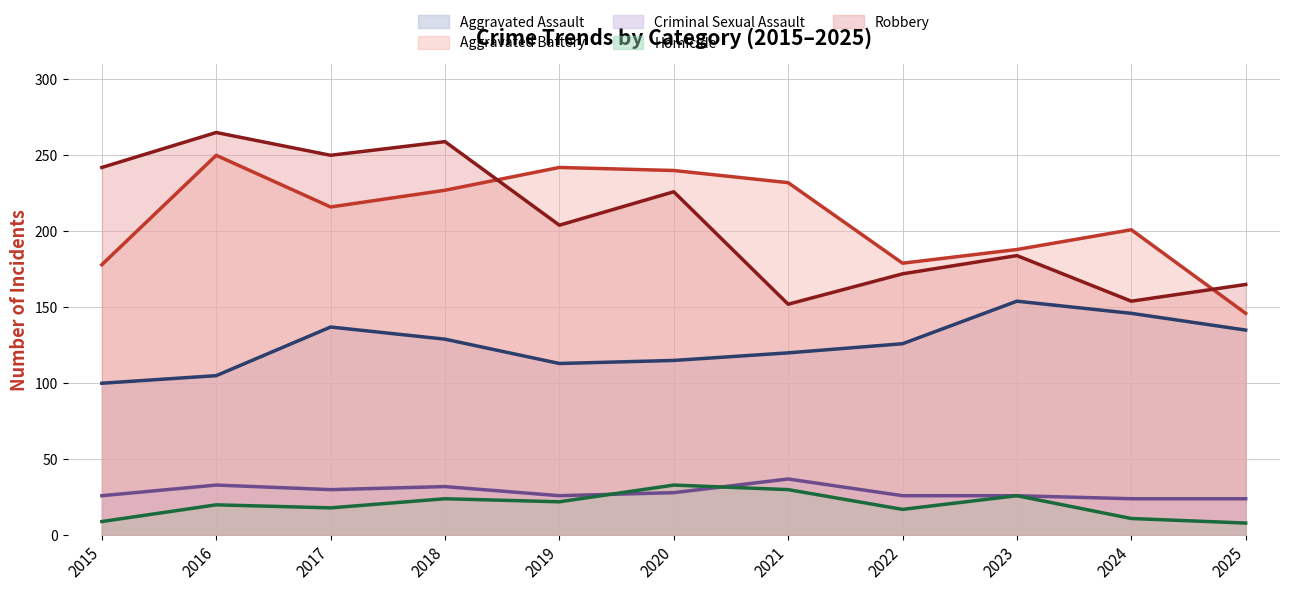

How many data points in Aggravated Assault are less than 126?

5